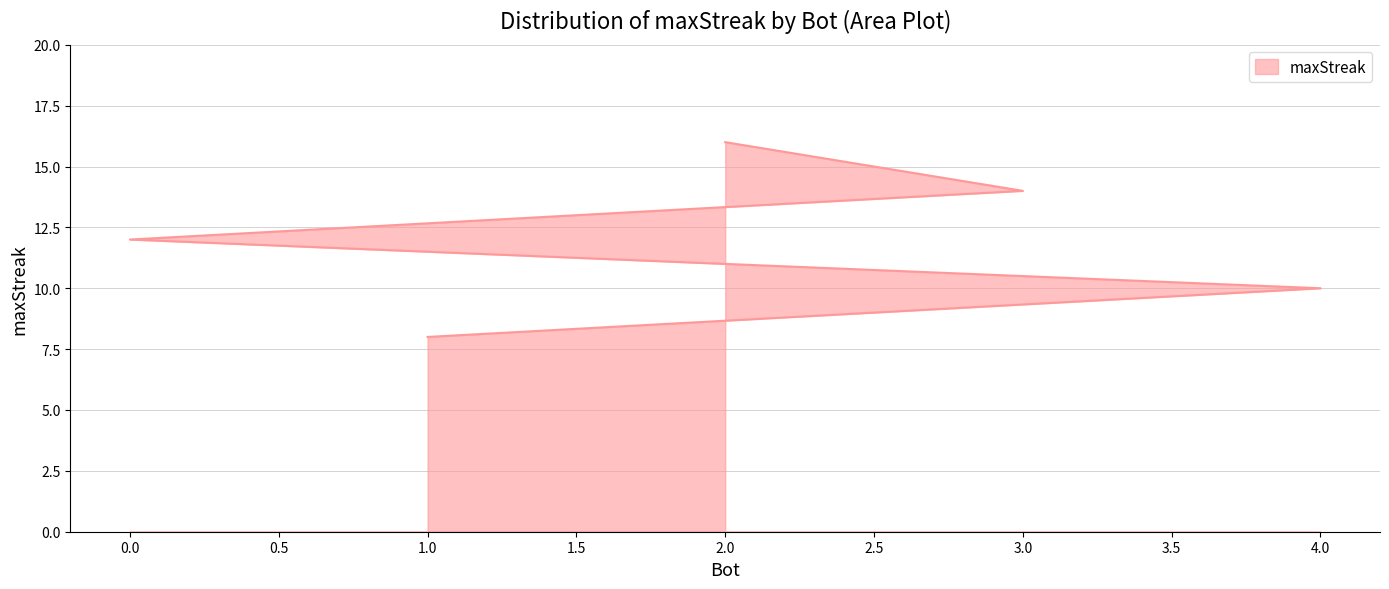

What is the maximum value shown in the chart?

16